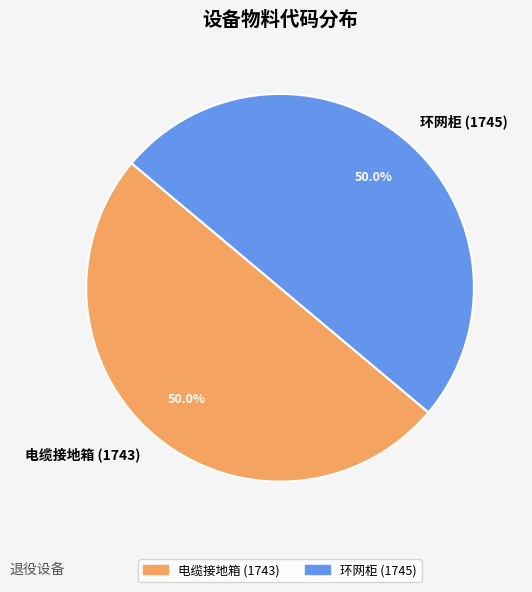

Is it true that 电缆接地箱 (1743) is 50% of the pie?

True